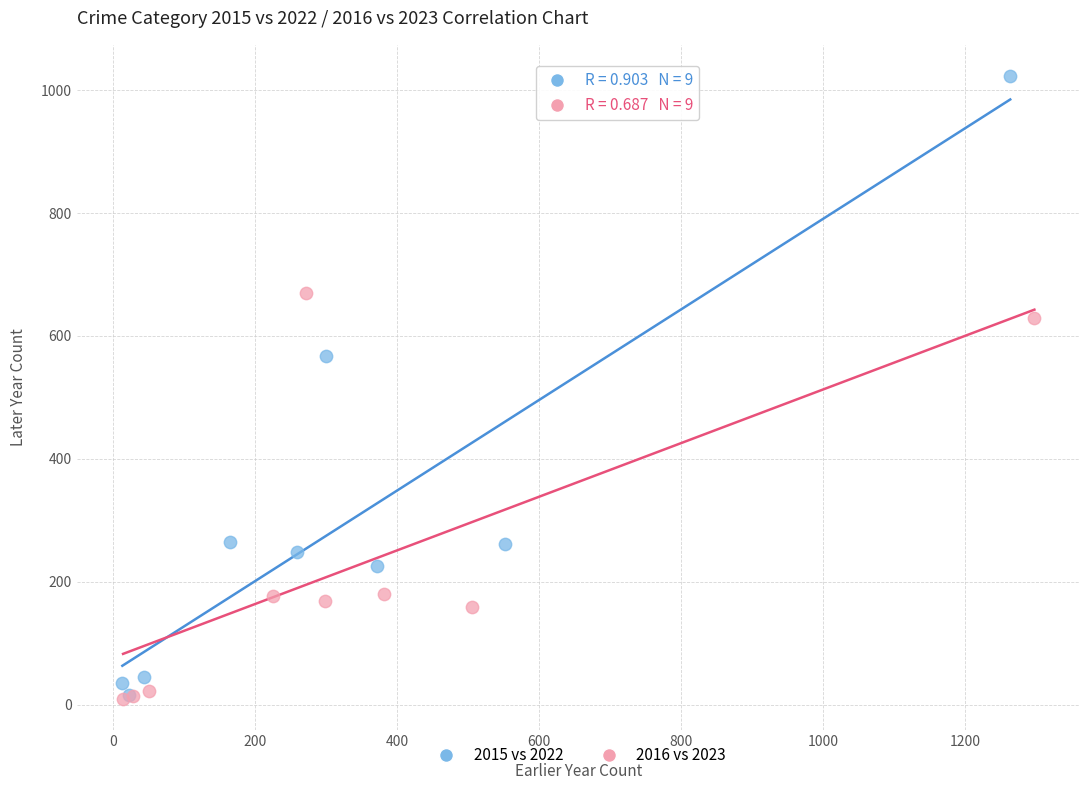

Which series contains the highest Y value?

2015 vs 2022